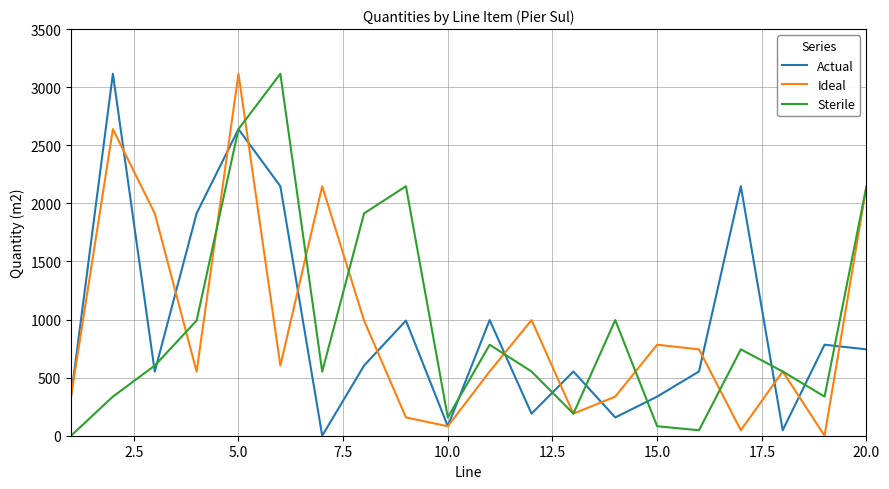

What is the greatest value displayed?

3115.8